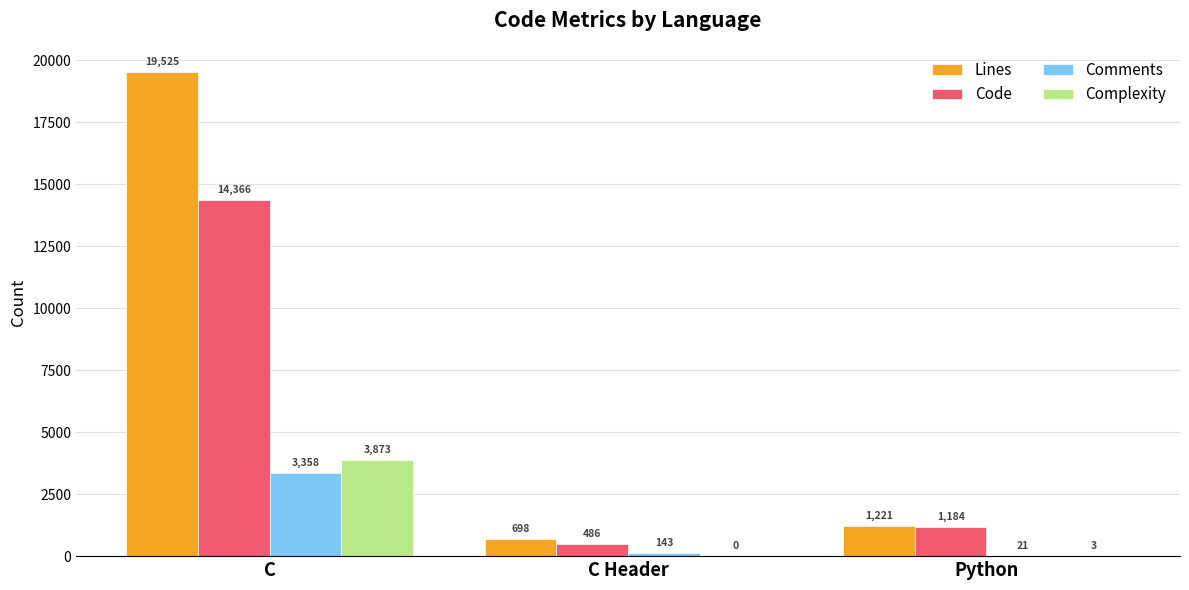

Where is Comments nearest to the value 1689?

C Header